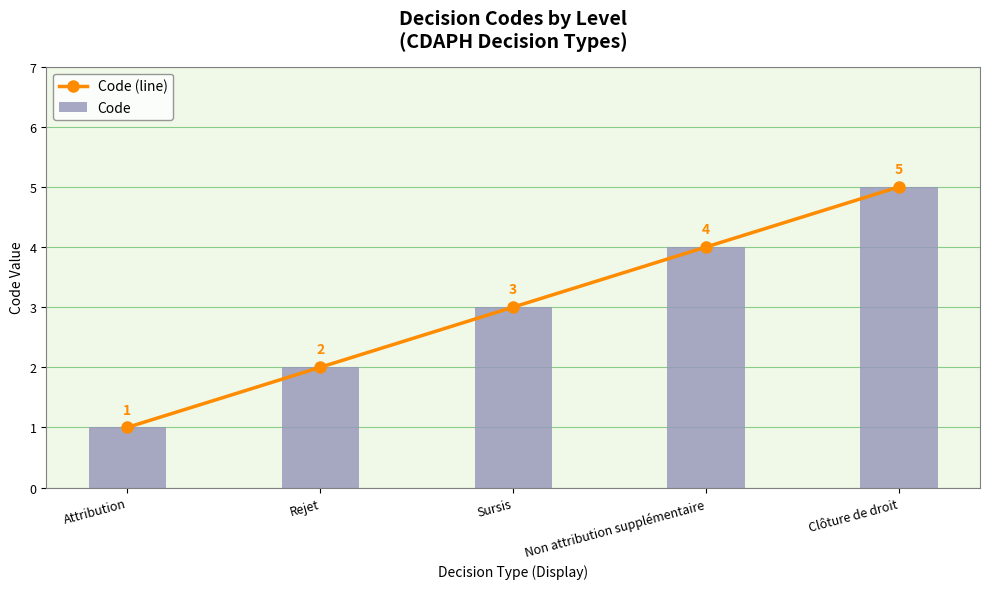

What is the sum of the Code values at Attribution and Clôture de droit?

6